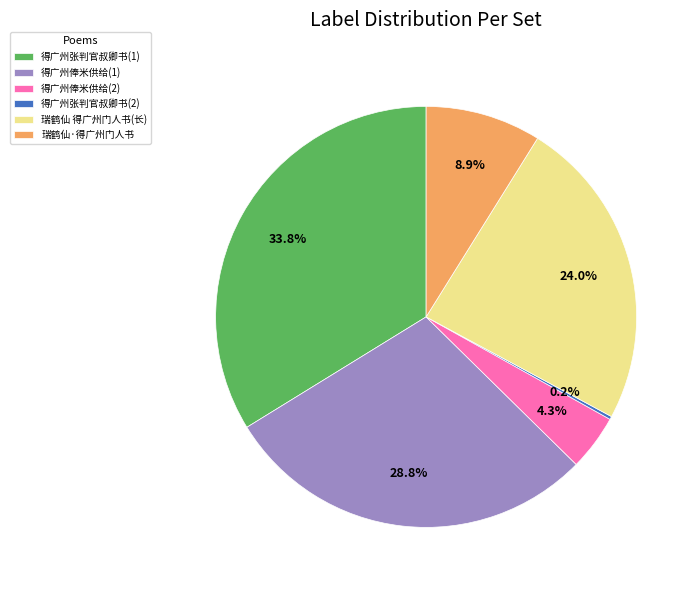

Do 得广州张判官叔卿书(1) and 得广州俸米供给(2) together represent more than half of the pie?

No